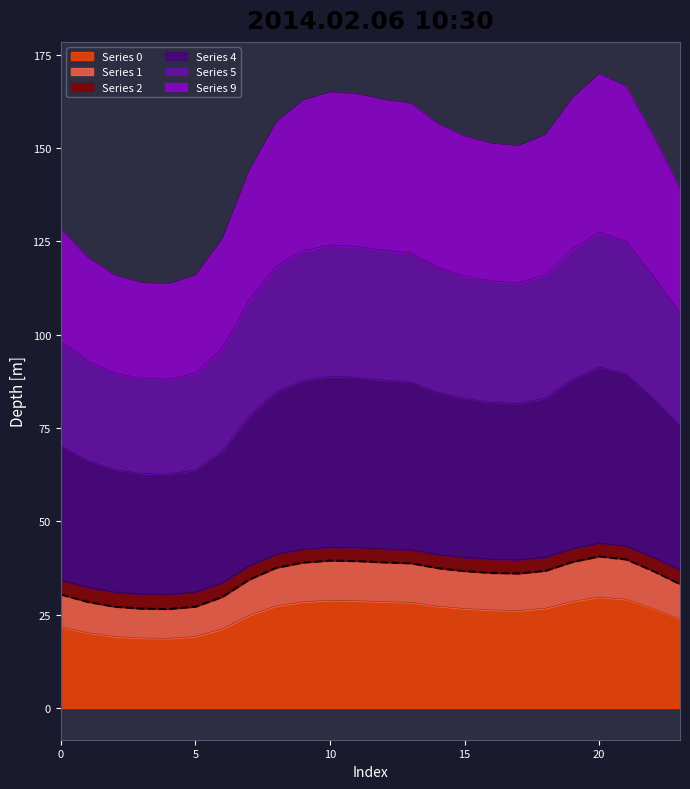

The value of Series 0 at 20 is 29.7. True or false?

True